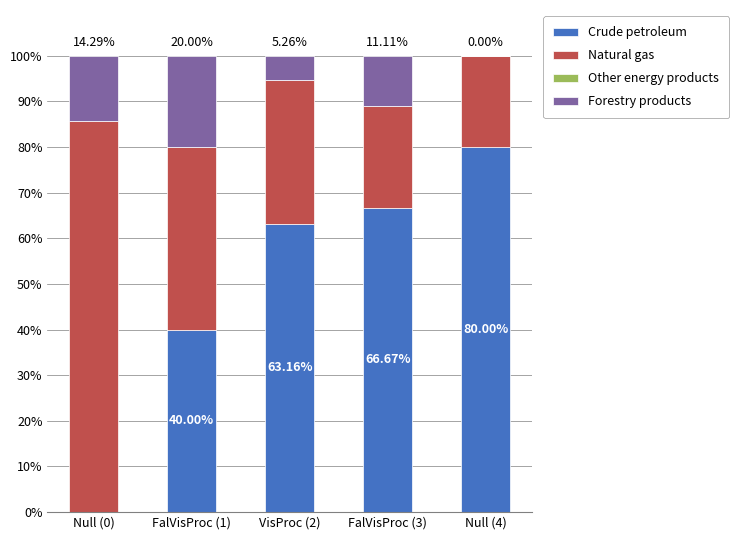

What is the sum of all Crude petroleum values?

249.8